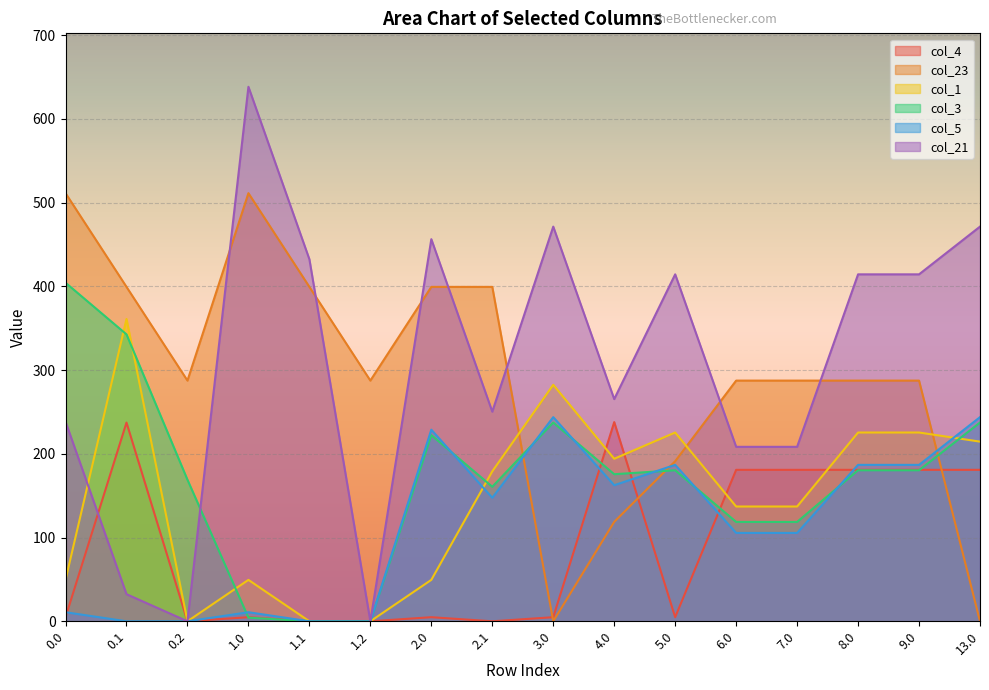

At 8.0, list the series in order from largest to smallest.

col_21, col_23, col_1, col_5, col_4, col_3